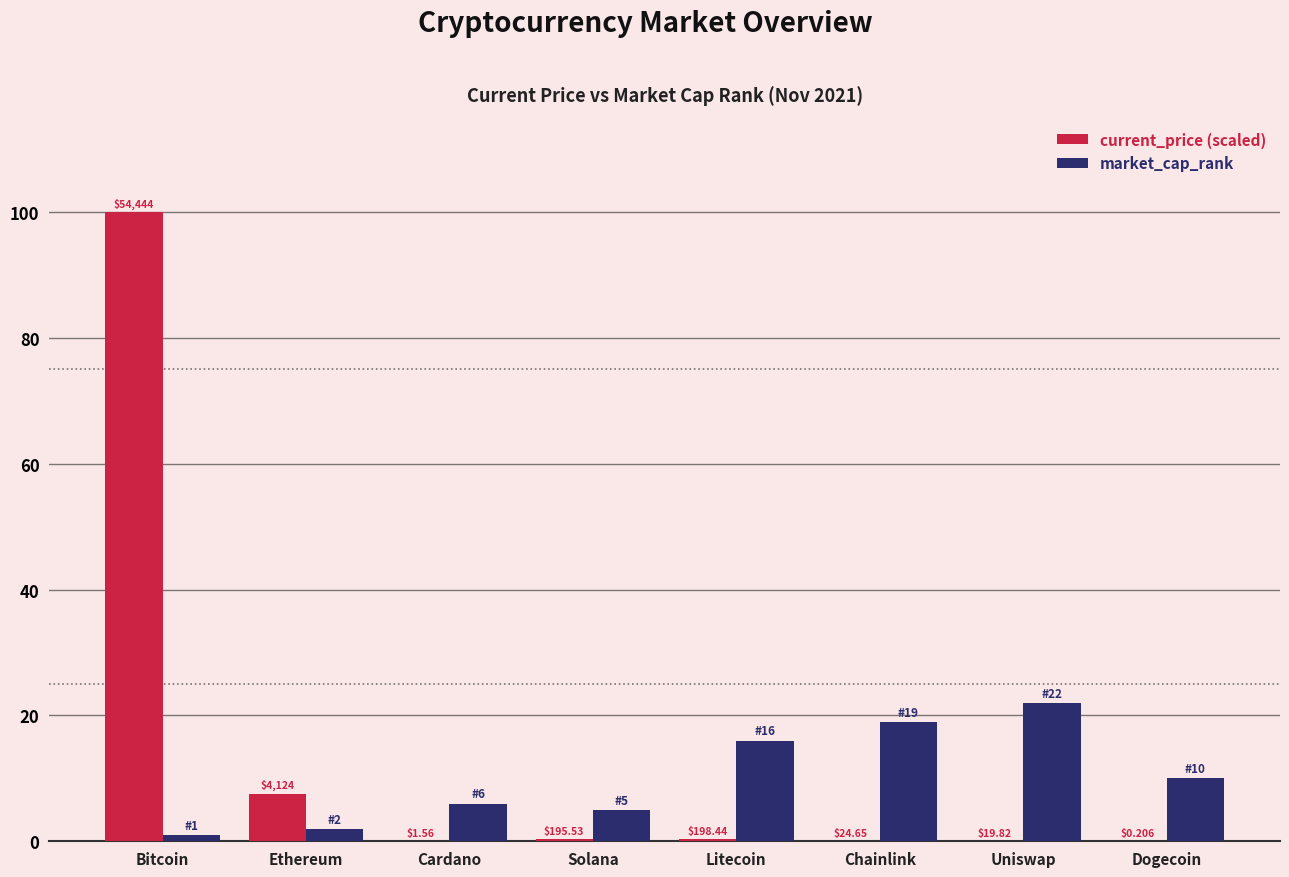

The market_cap_rank series shows 10.0 at Dogecoin. True or false?

True